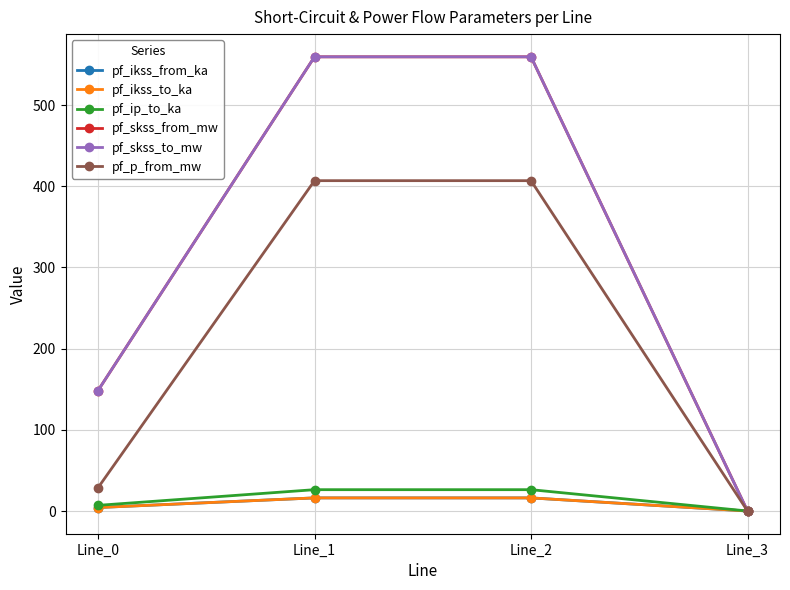

Reading left to right, extract all data points from this chart.

pf_ikss_from_ka: 4.3	16.2	16.2	0.0
pf_ikss_to_ka: 4.3	16.2	16.2	0.0
pf_ip_to_ka: 7.0	26.3	26.3	0.0
pf_skss_from_mw: 148.4	559.5	559.5	0.0
pf_skss_to_mw: 148.4	559.5	559.5	0.0
pf_p_from_mw: 28.6	406.9	406.9	0.0